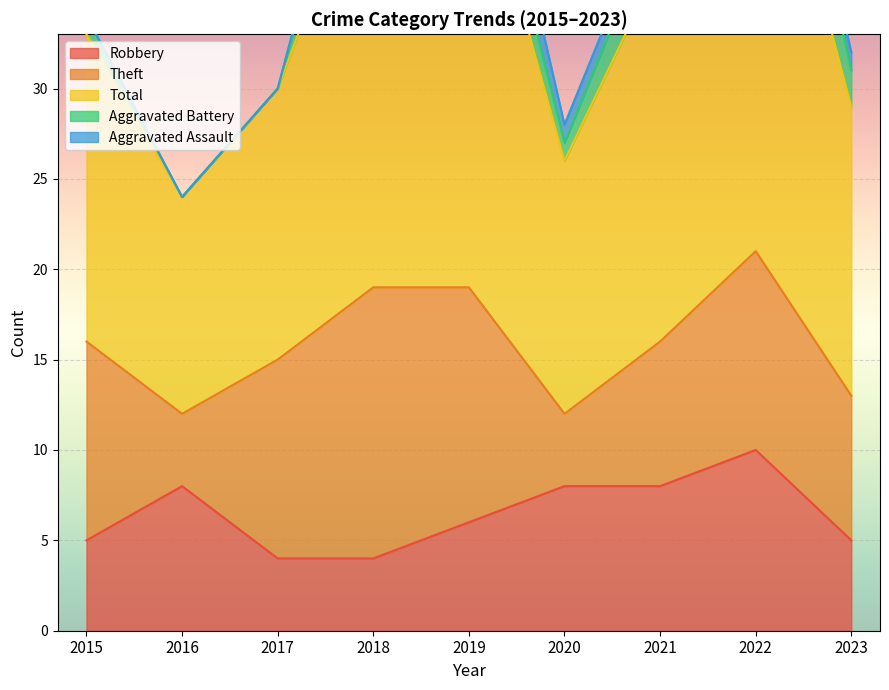

The value of Aggravated Assault at 2016 is 0. True or false?

True